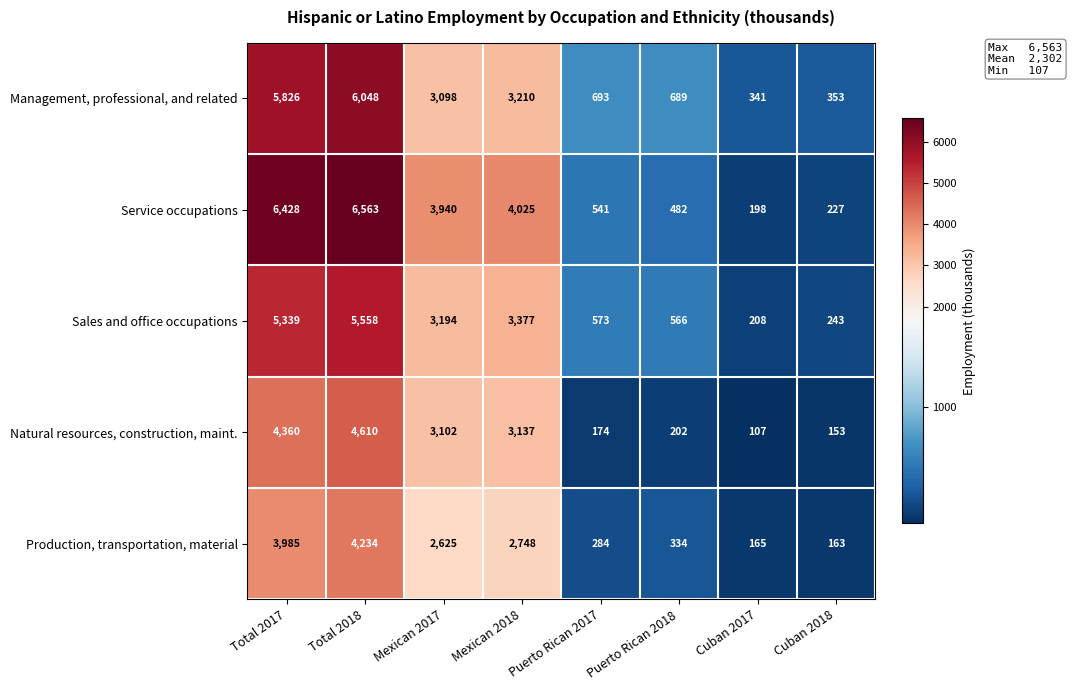

Between Mexican 2017 and Cuban 2017, which series saw the biggest shift?

Service occupations